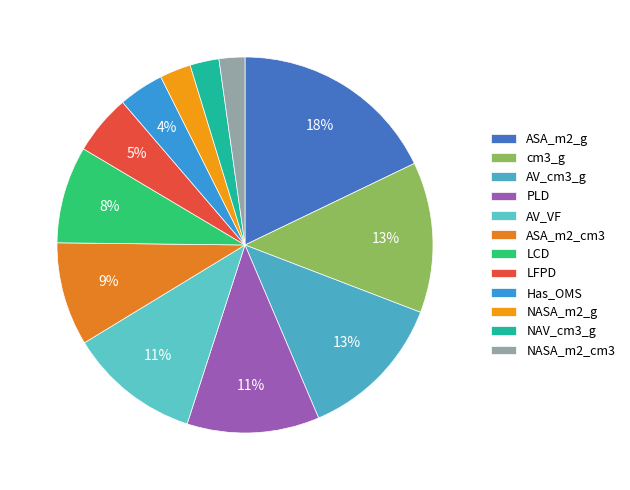

To the nearest percent, what is the combined percentage of cm3_g and AV_VF?

24%